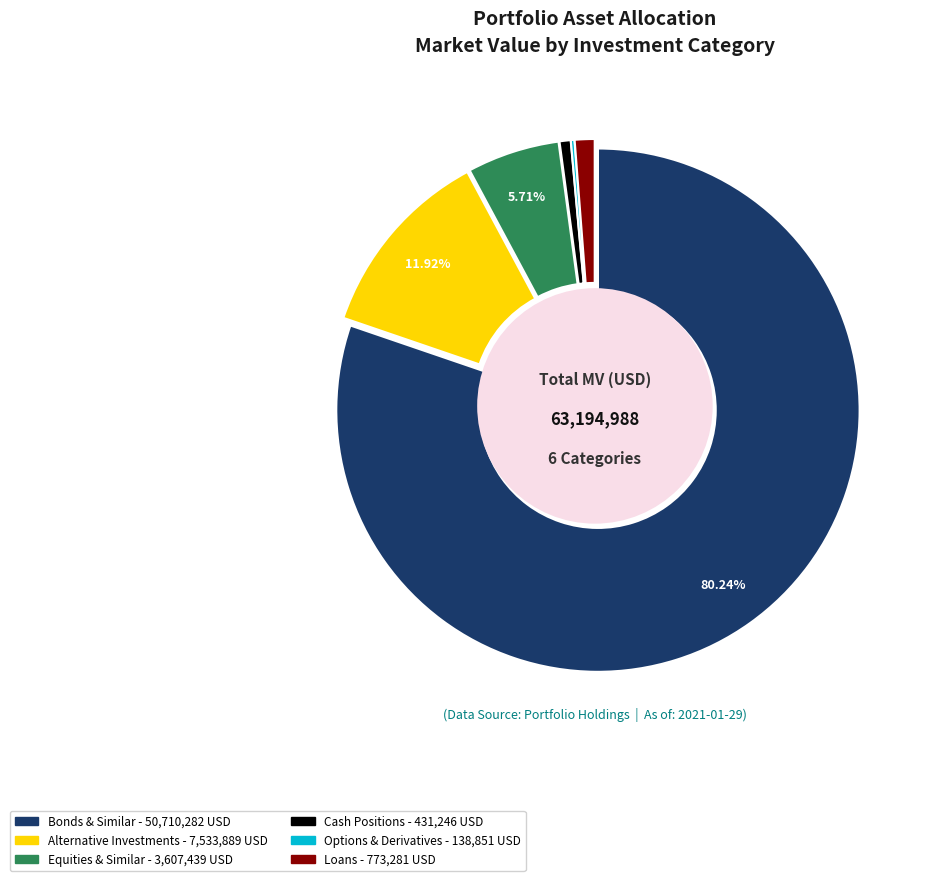

To the nearest percent, what is the average slice percentage?

17%